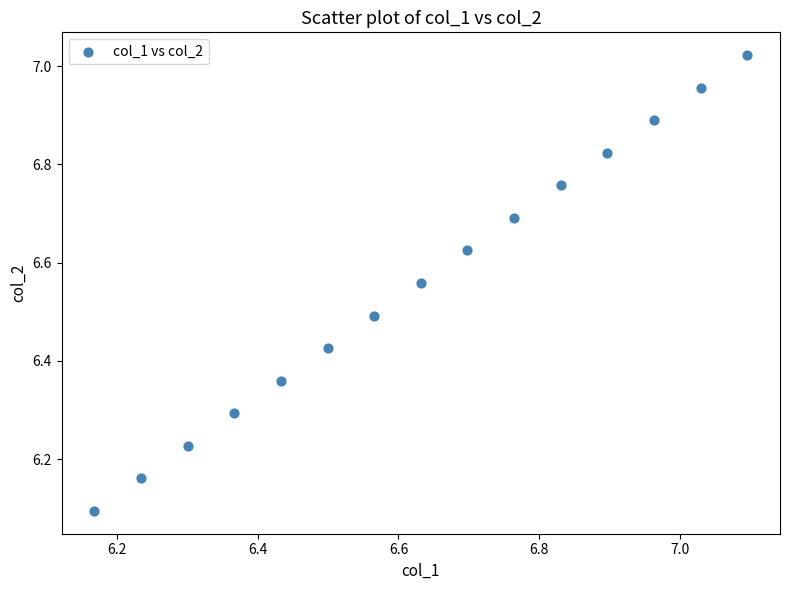

What is the range of Y values (max minus min)?

0.9